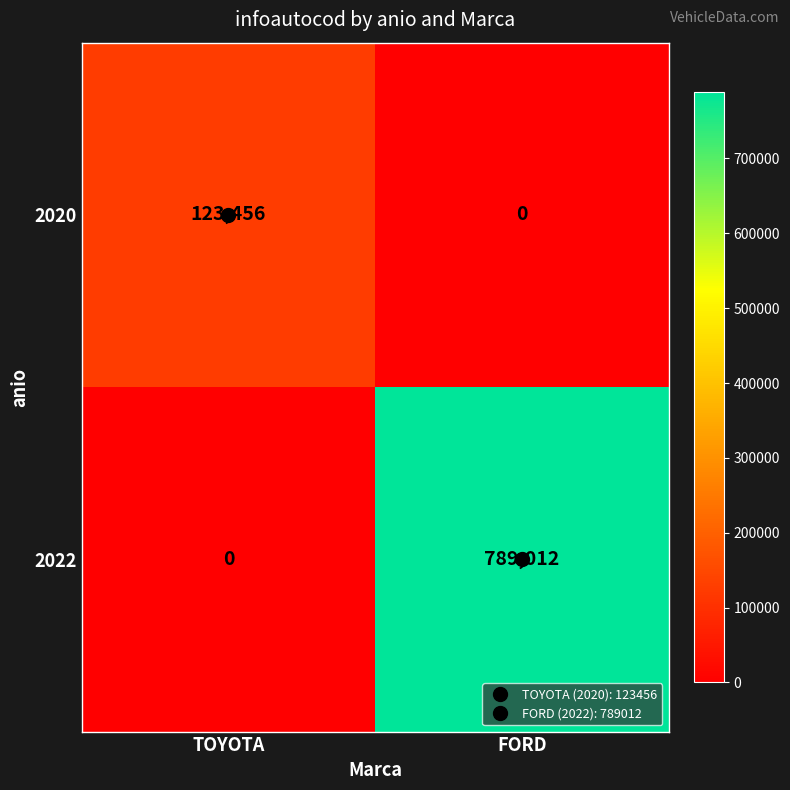

List the labels in order of 2020 value, largest first.

TOYOTA, FORD